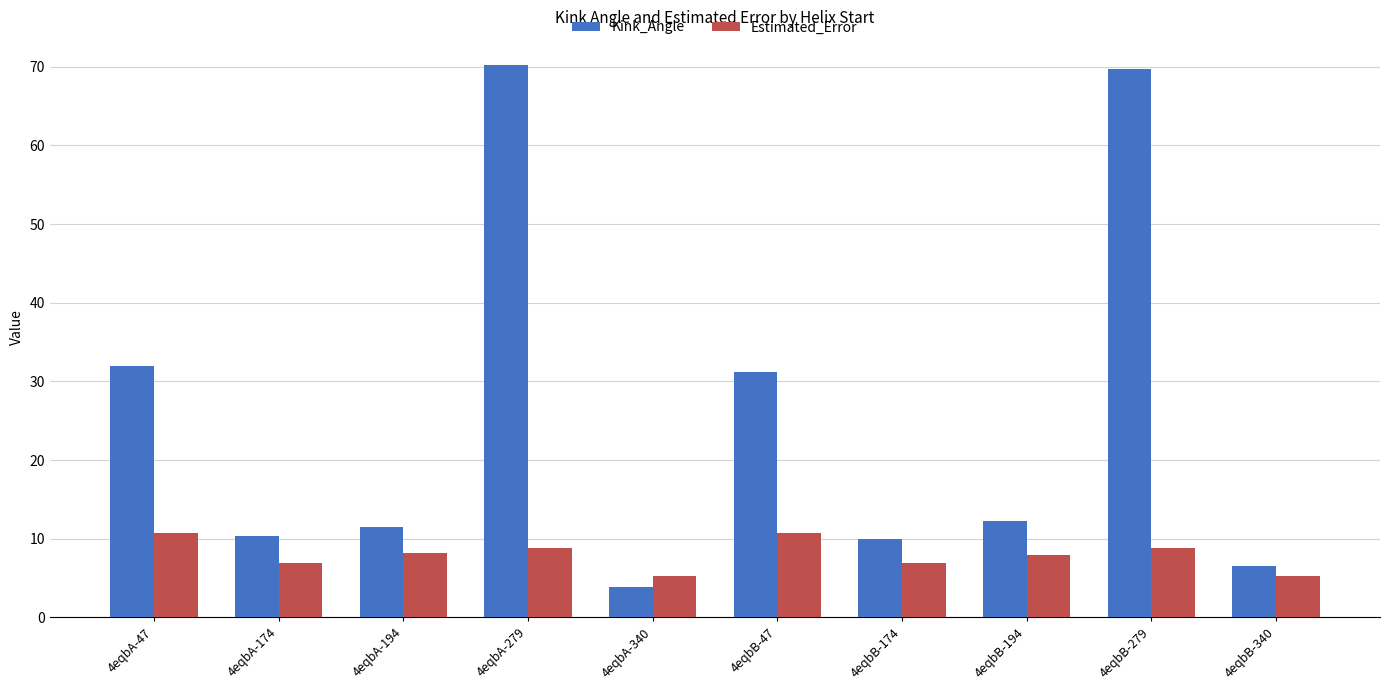

What is the spread (max minus min) of values at 4eqbA-174?

3.4